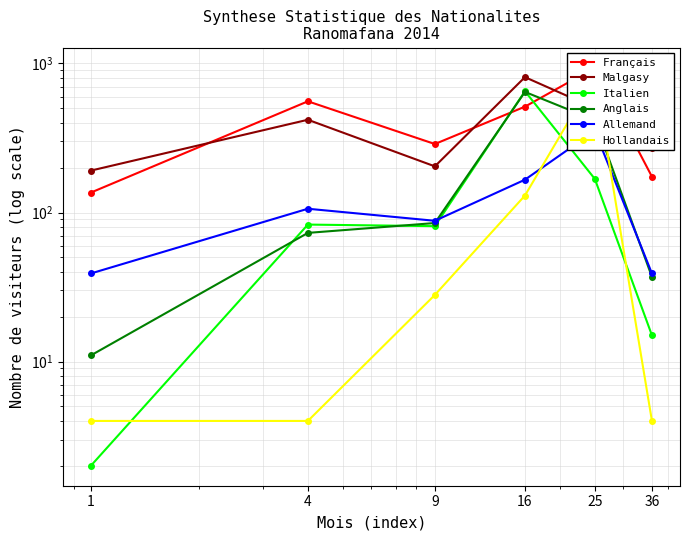

What is the sum of the Français values at 4 and 9?

845